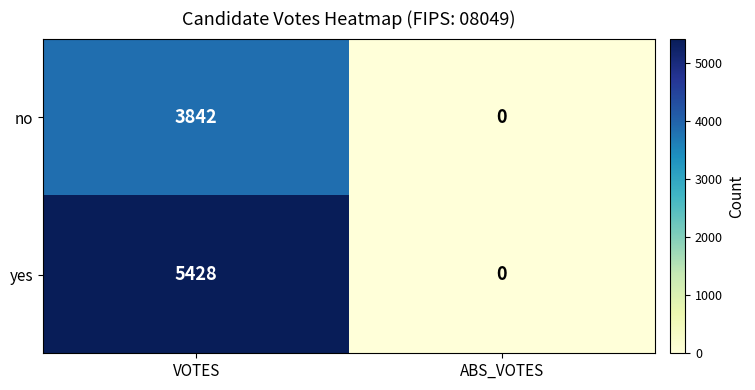

What is the greatest value displayed?

5428